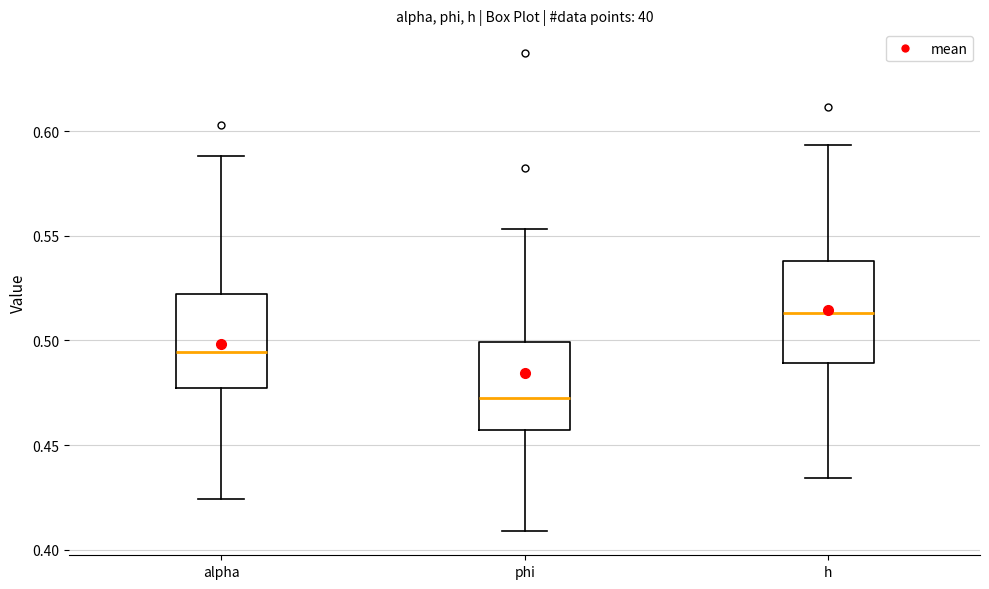

Reading left to right, read every box against the y-axis: the position of its median line, the range the box covers, and the ends of its whiskers. The values are not printed on the chart, so give them approximately, as read against the axis.

alpha: median 0.495, box 0.475 to 0.520, whiskers 0.425 to 0.590
phi: median 0.475, box 0.455 to 0.500, whiskers 0.410 to 0.555
h: median 0.515, box 0.490 to 0.540, whiskers 0.435 to 0.595